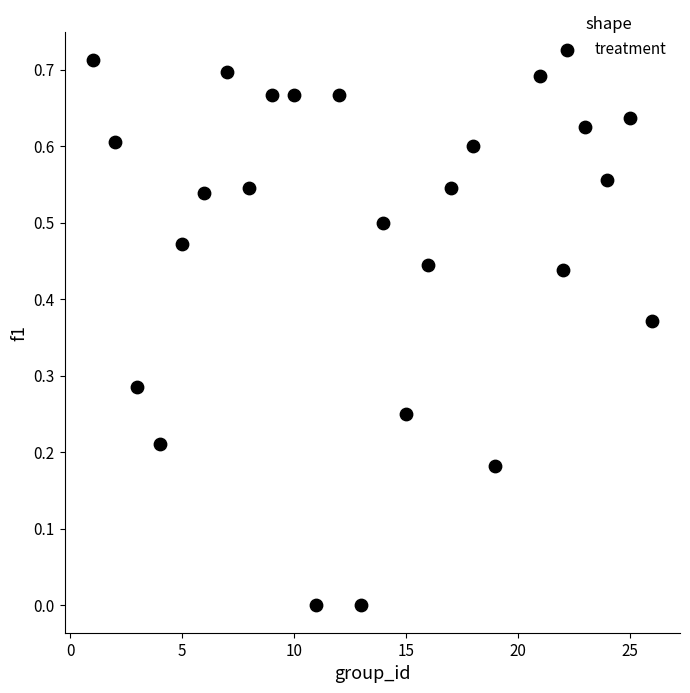

What is the range of X values (max minus min)?

25.0